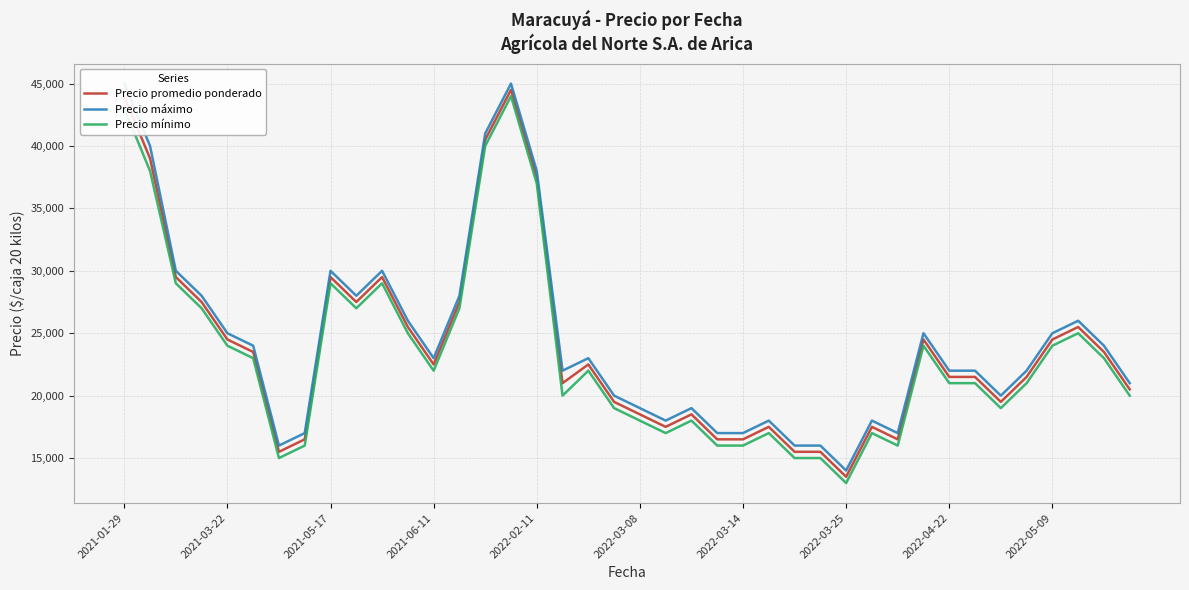

What value does the Precio mínimo series have at 2022-03-25?

13000